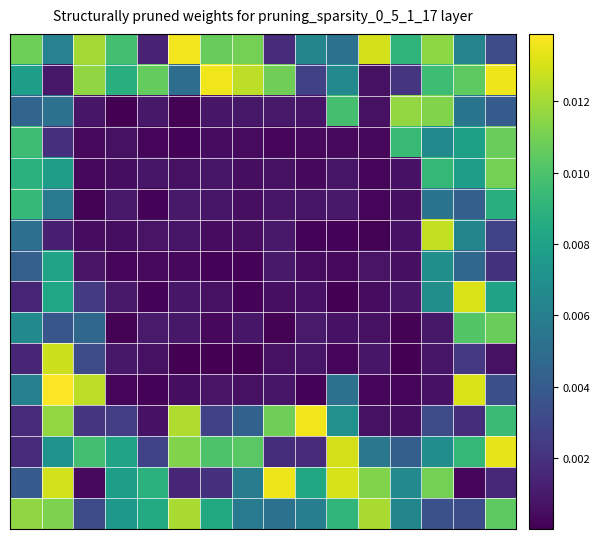

How many categories are shown in the chart?

16